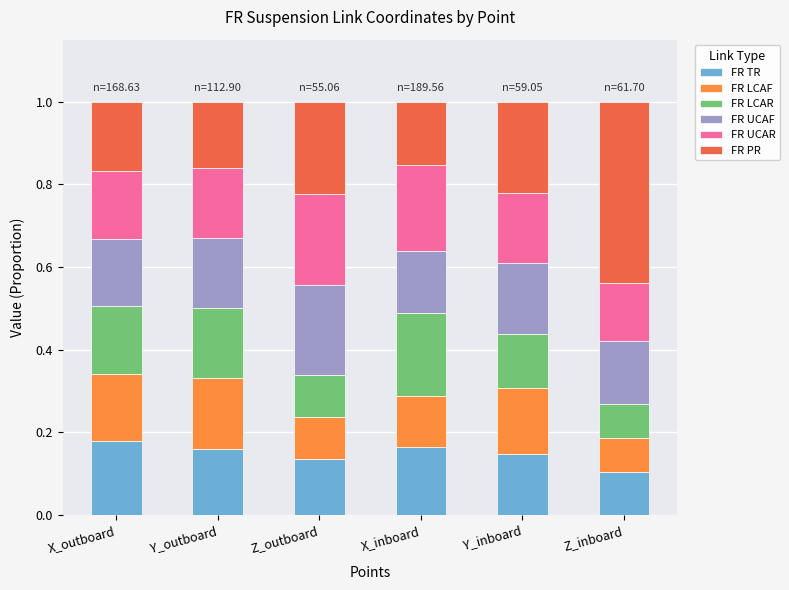

True or false: FR TR has a value of 0.1 at Z_inboard.

True